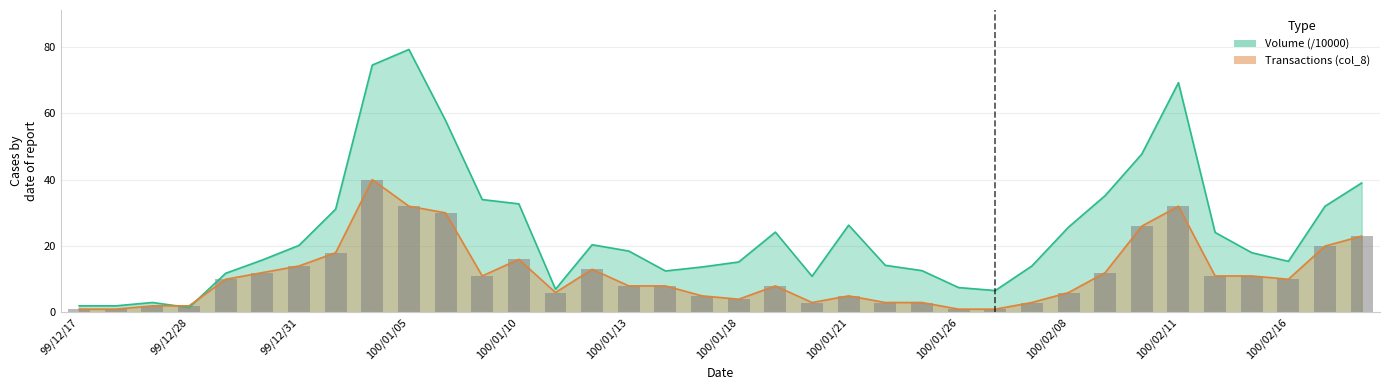

What is the spread (max minus min) of values at 100/01/13?

10.5